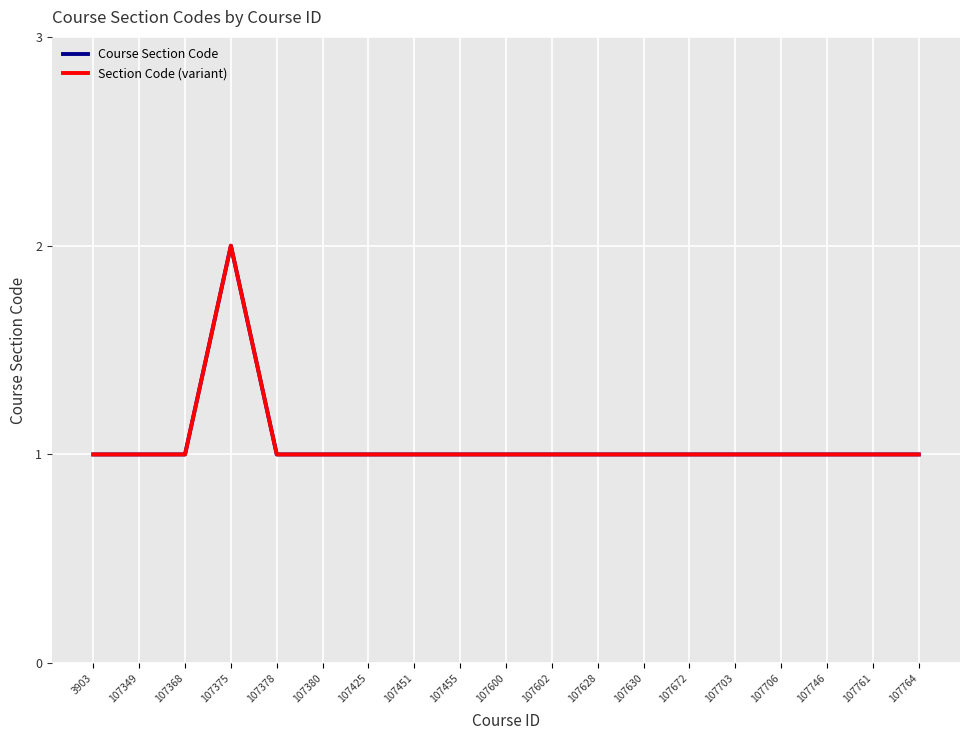

True or false: Section Code (variant) has a value of 1 at 107703.

True